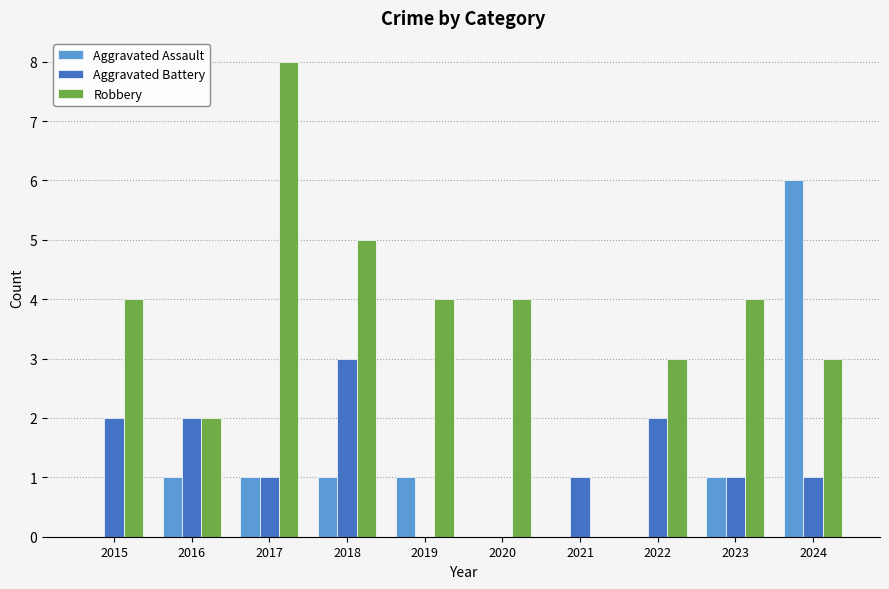

The Aggravated Battery series shows 0 at 2017. True or false?

False